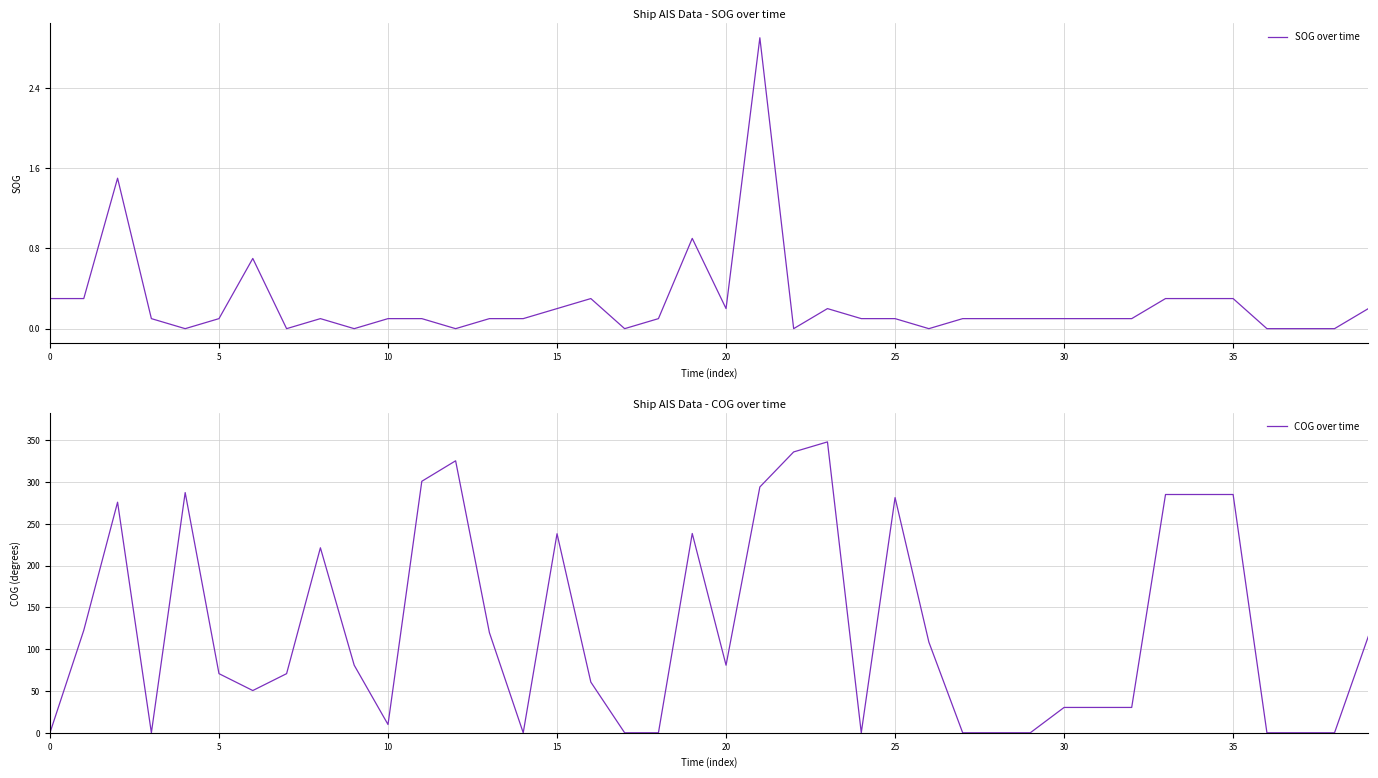

True or false: COG over time has a value of 108.9 at 15.

False